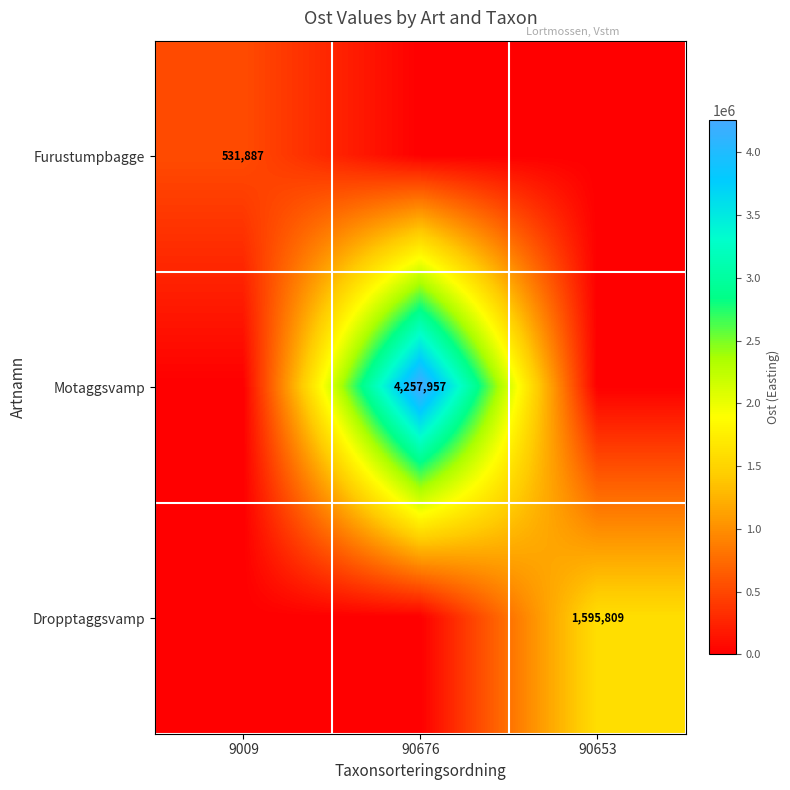

Is it true that Furustumpbagge equals 531887 at 9009?

True